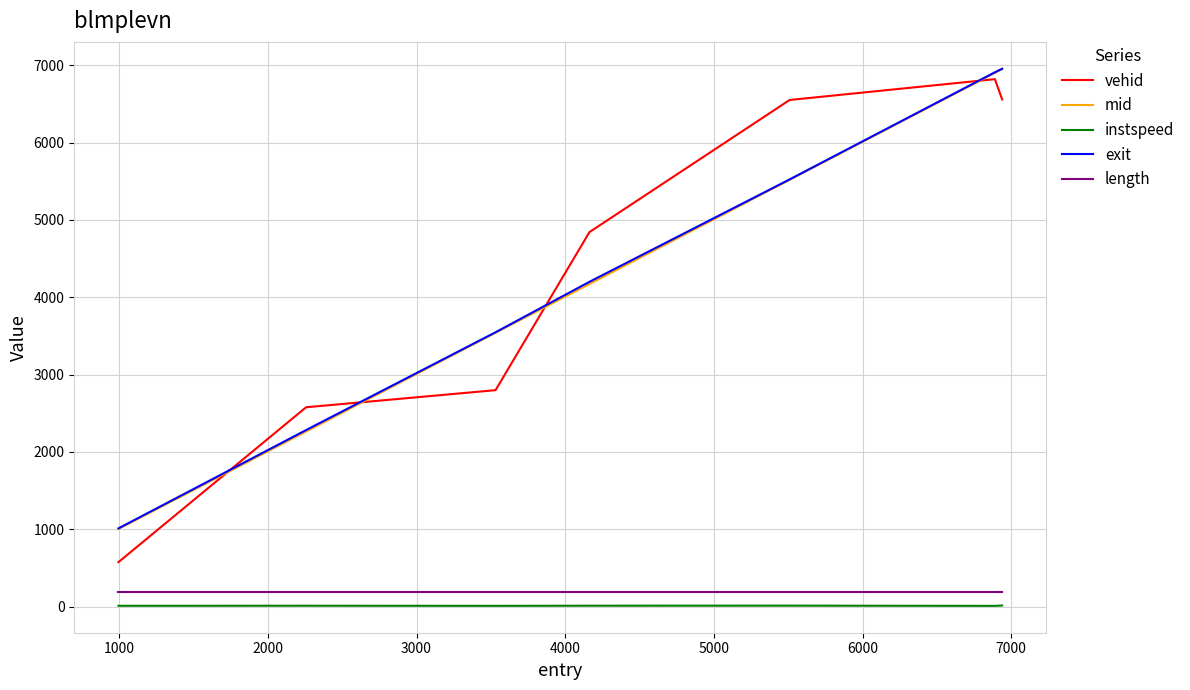

True or false: instspeed and mid cross at least once.

False